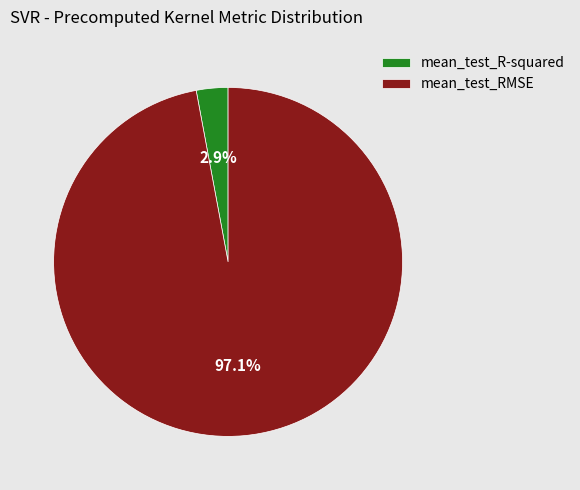

To the nearest percent, what is the combined percentage of mean_test_RMSE and mean_test_R-squared?

100%